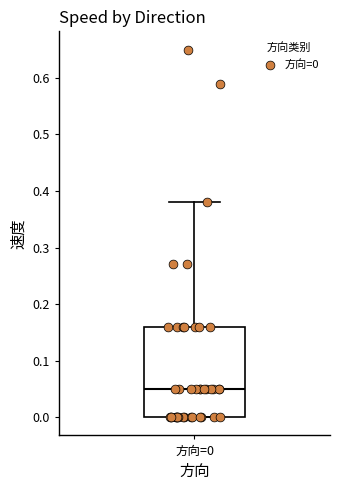

Read this box plot against the y-axis: the position of the median line, the range covered by the box, and the ends of both whiskers. The values are not printed on the chart, so give them approximately, as read against the axis.

median 0.05, box 0.00 to 0.16, whiskers 0.00 to 0.38